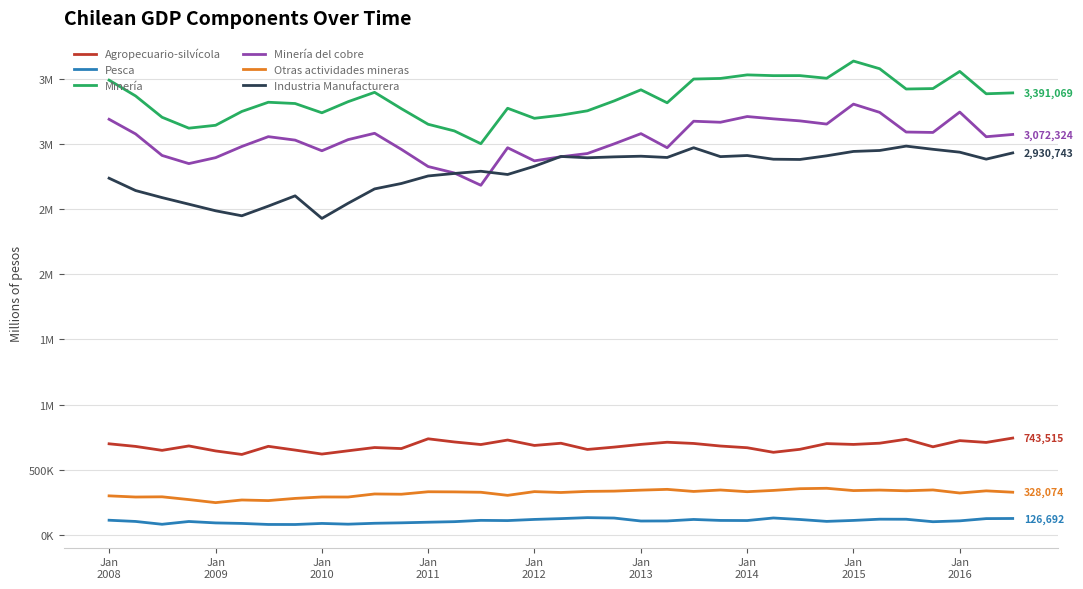

Does the chart have visible grid lines?

Yes